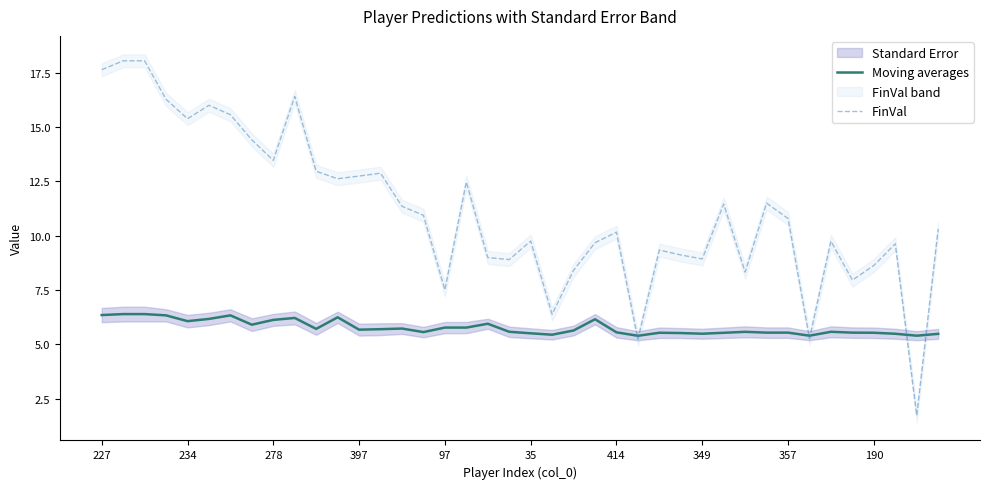

What is the maximum value for Moving averages?

6.4